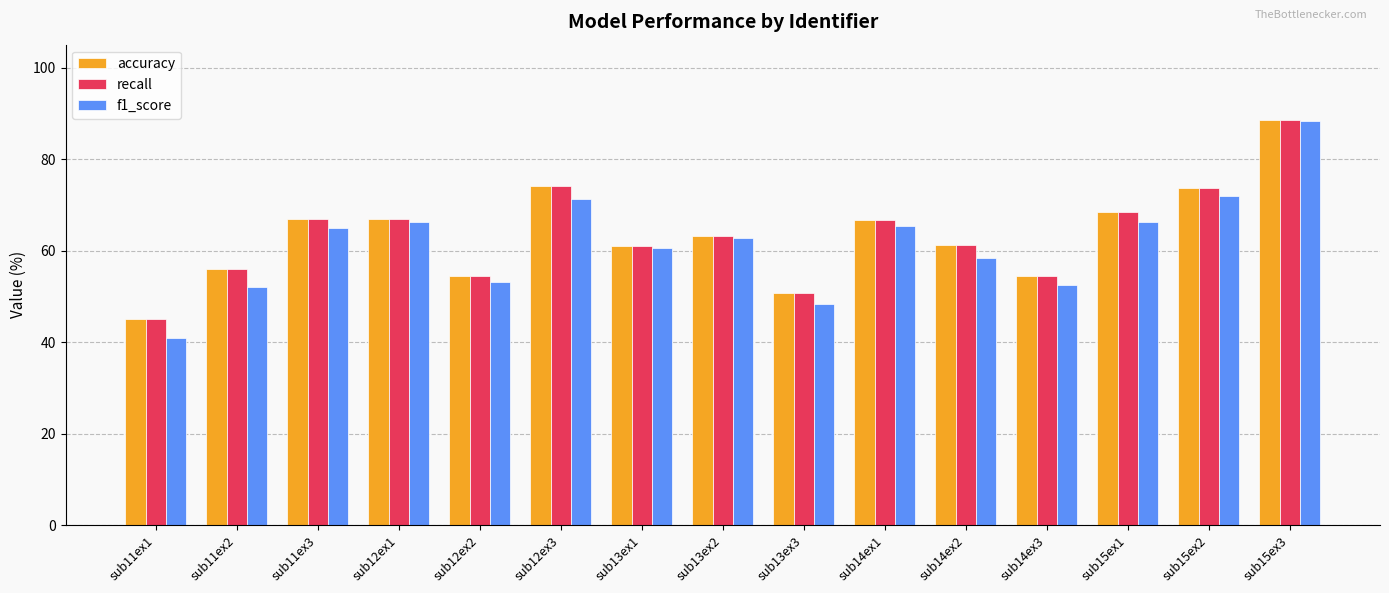

What are all the series names shown in the legend?

accuracy, recall, f1_score